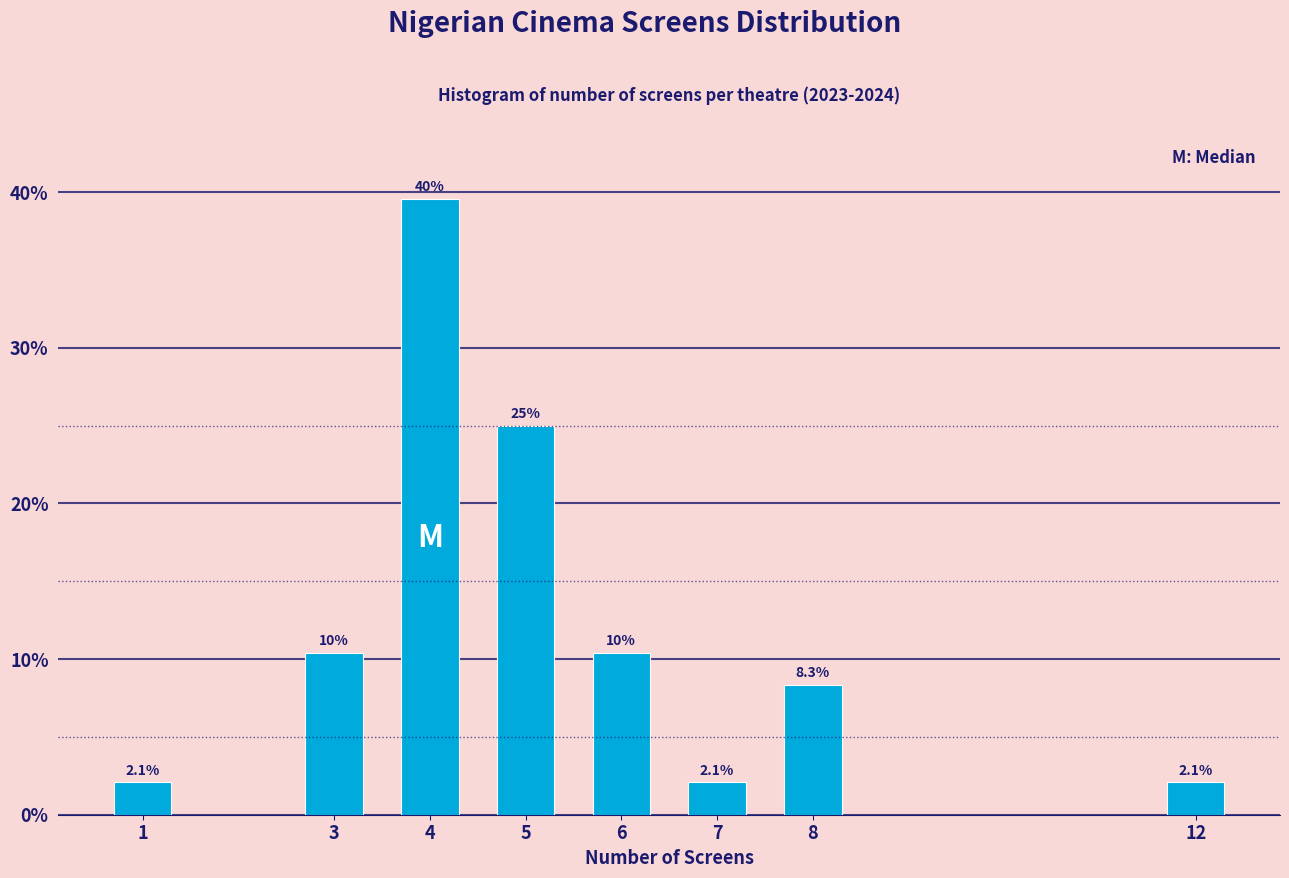

Reading right to left, extract all data points from this chart.

2.1	8.3	2.1	10.4	25.0	39.6	10.4	2.1